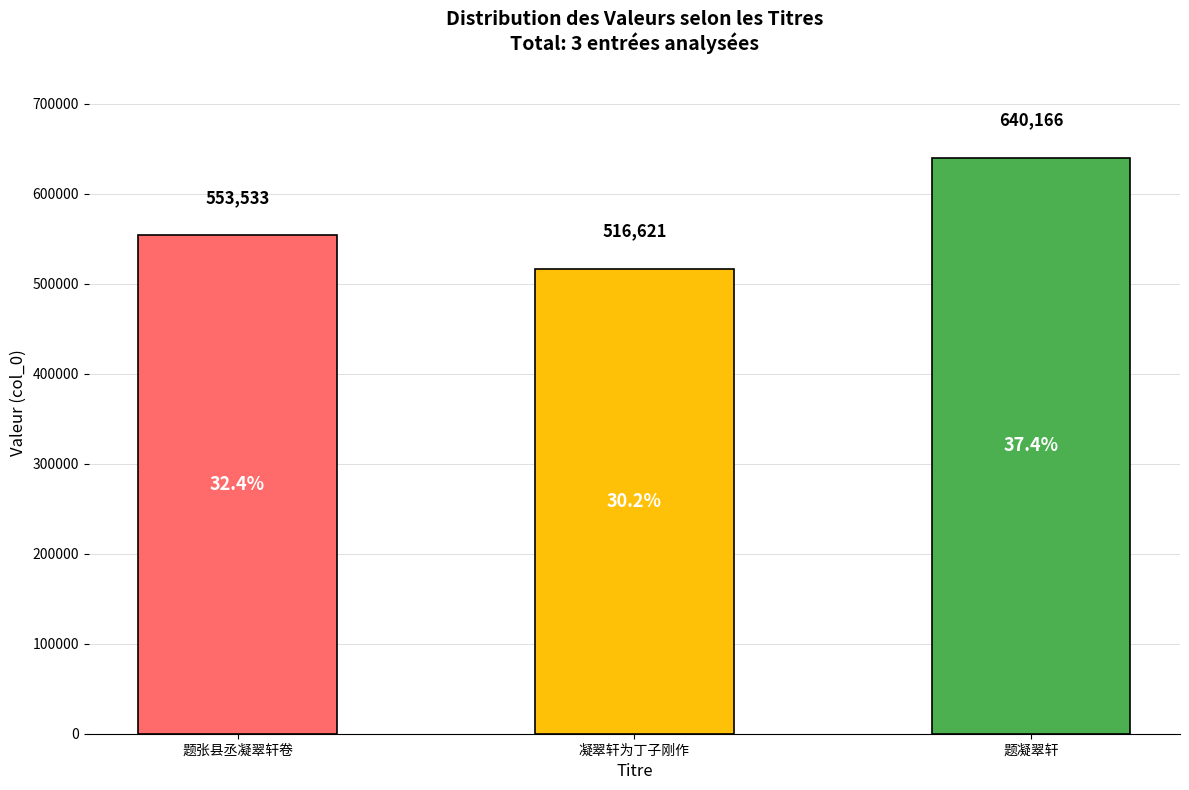

What is the label of the 1st bar from the left?

题张县丞凝翠轩卷